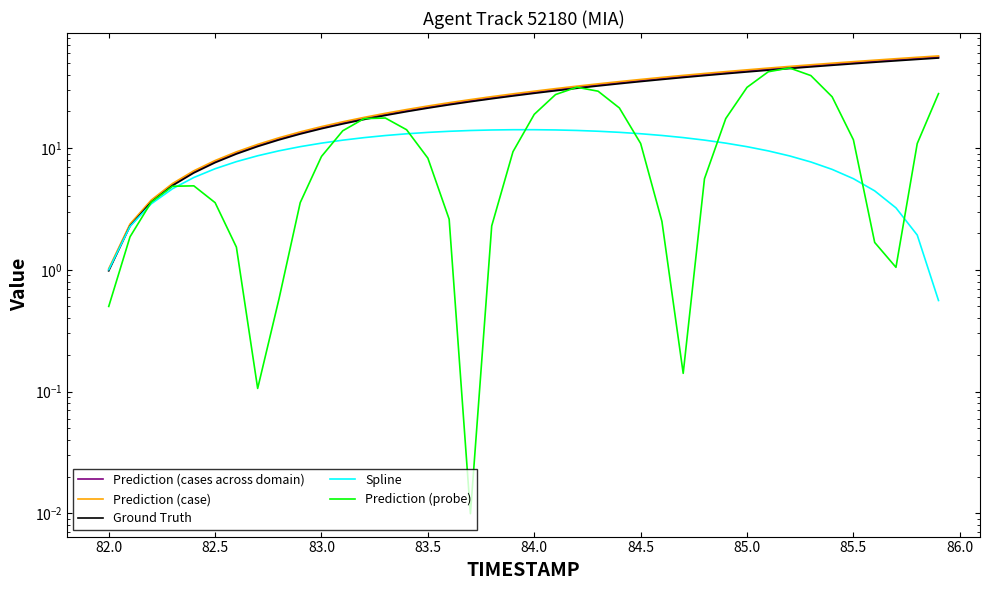

Is it true that Ground Truth equals 6.9 at 17?

False